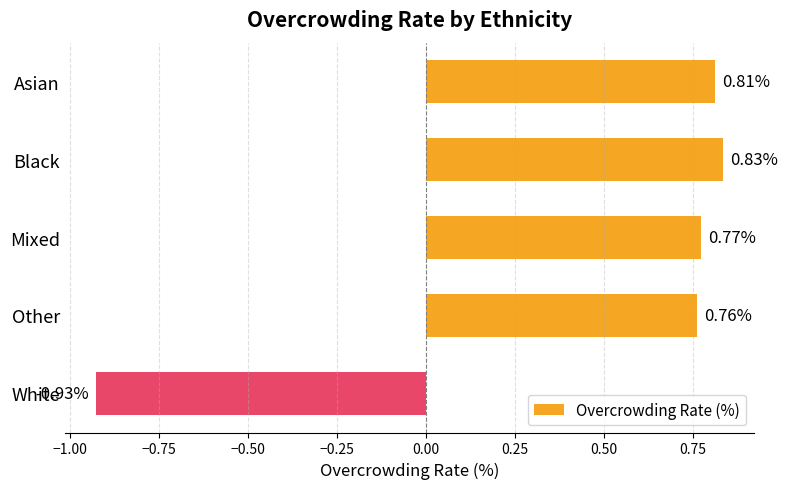

What is the difference between the maximum and minimum values?

1.8